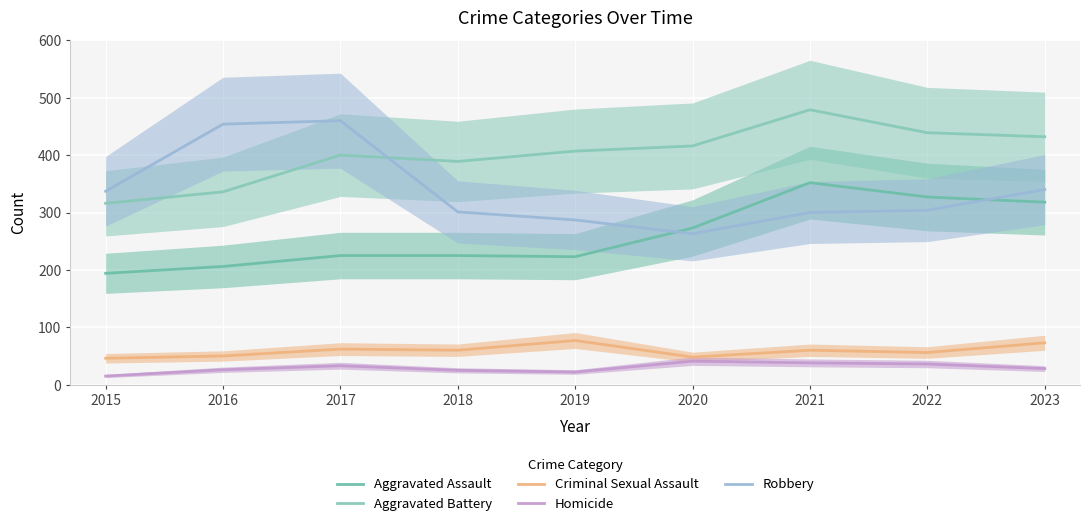

What is the difference between the highest and lowest values at 2016?

428